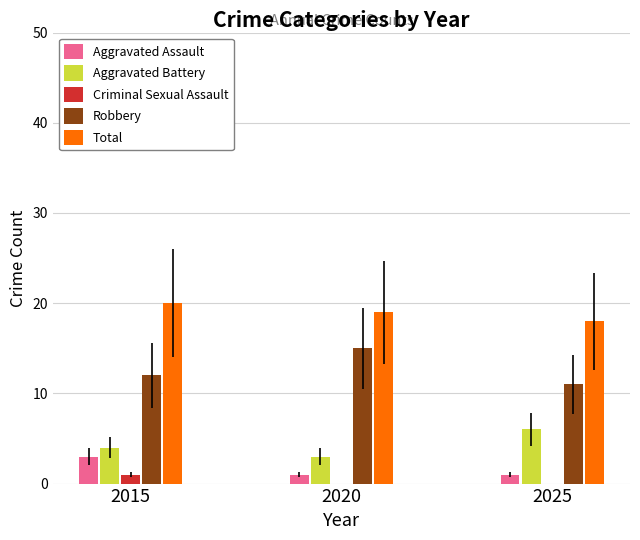

What is the highest value of the Total series?

20